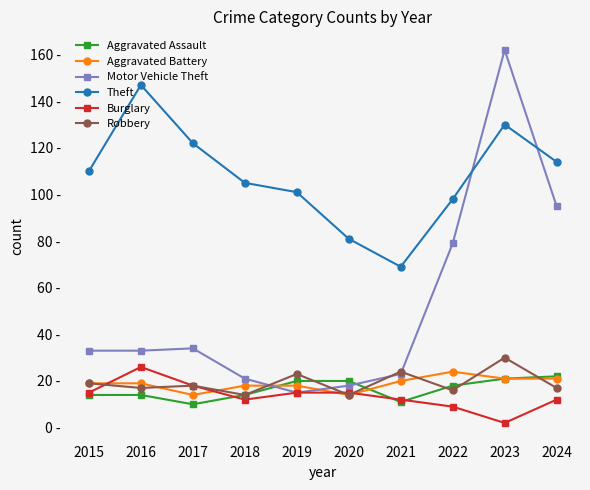

What are all the series names shown in the legend?

Aggravated Assault, Aggravated Battery, Motor Vehicle Theft, Theft, Burglary, Robbery